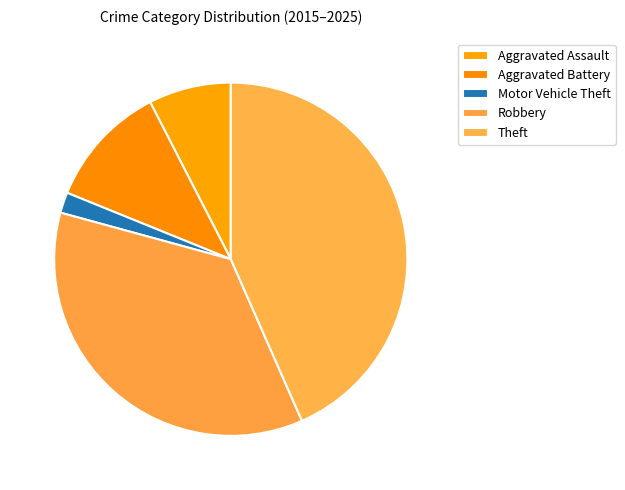

Which category has the biggest portion of the pie?

Theft